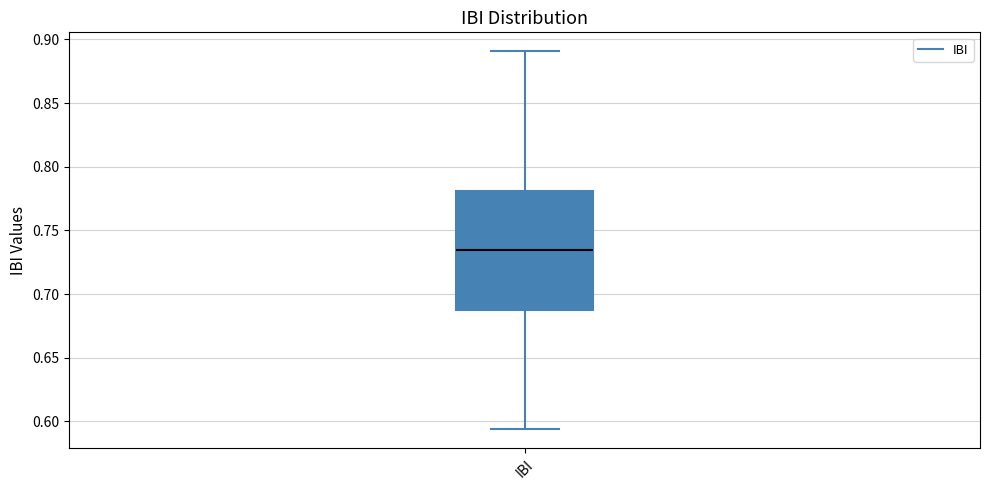

Transcribe this box plot: give where the median line is, the range the box spans, and where the two whiskers end, as read against the y-axis. The values are not printed on the chart, so give them approximately, as read against the axis.

median 0.735, box 0.690 to 0.780, whiskers 0.595 to 0.890